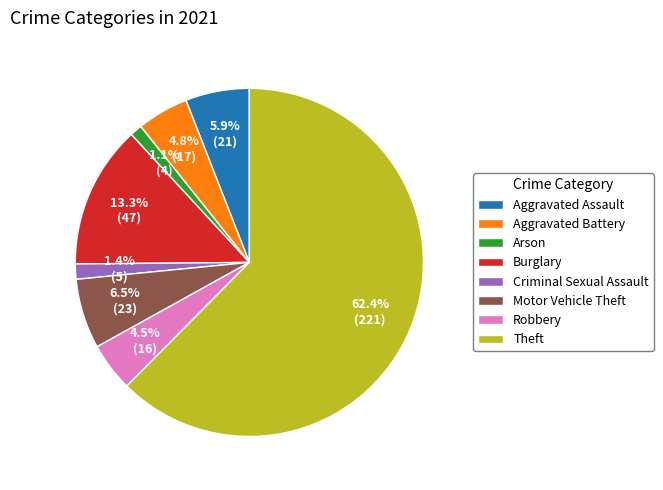

How many slices are in this pie chart?

8